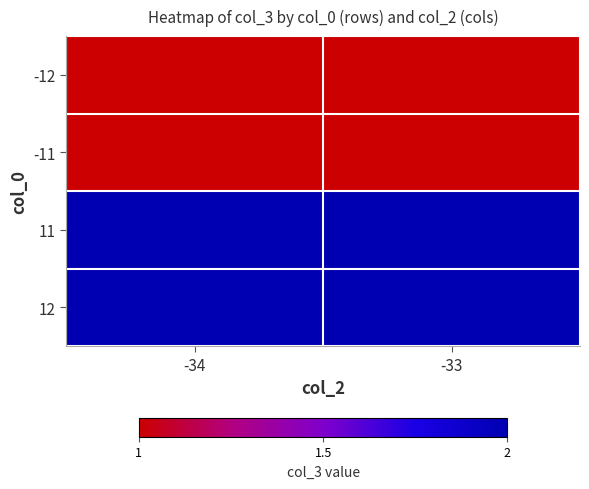

What is the minimum value shown in the chart?

1